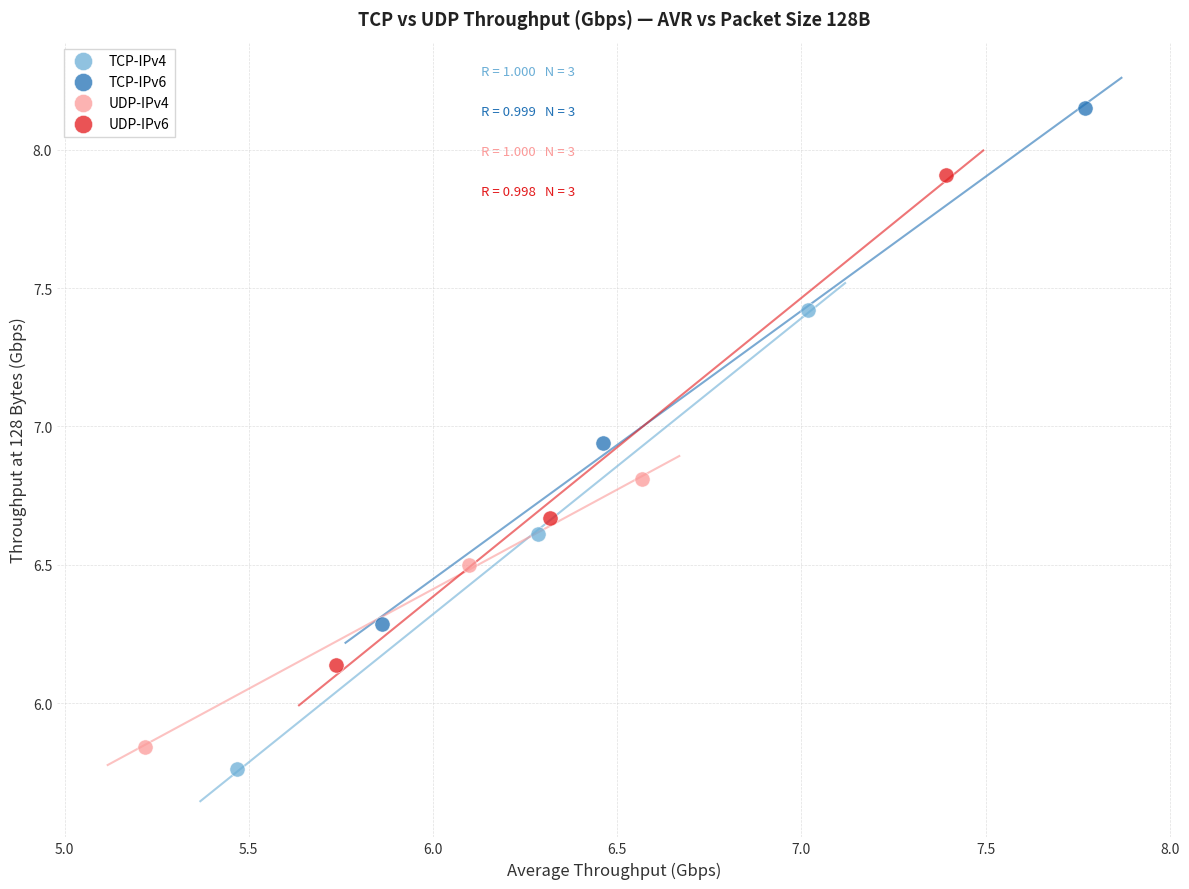

Which series has the largest Y range (max minus min)?

TCP-IPv6